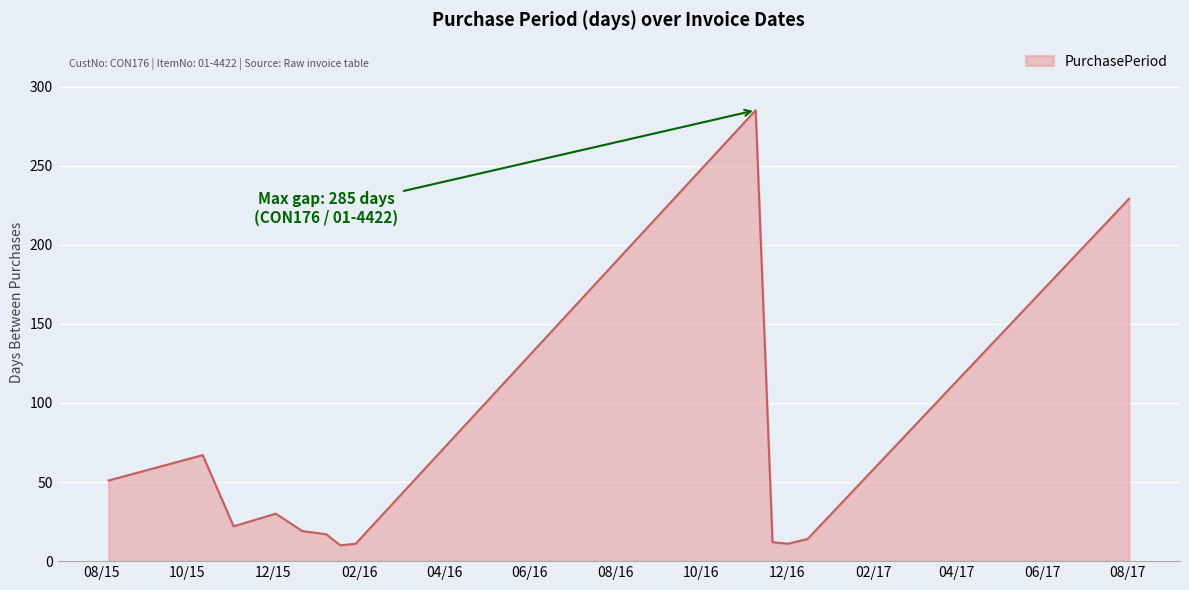

What is the maximum value shown in the chart?

285